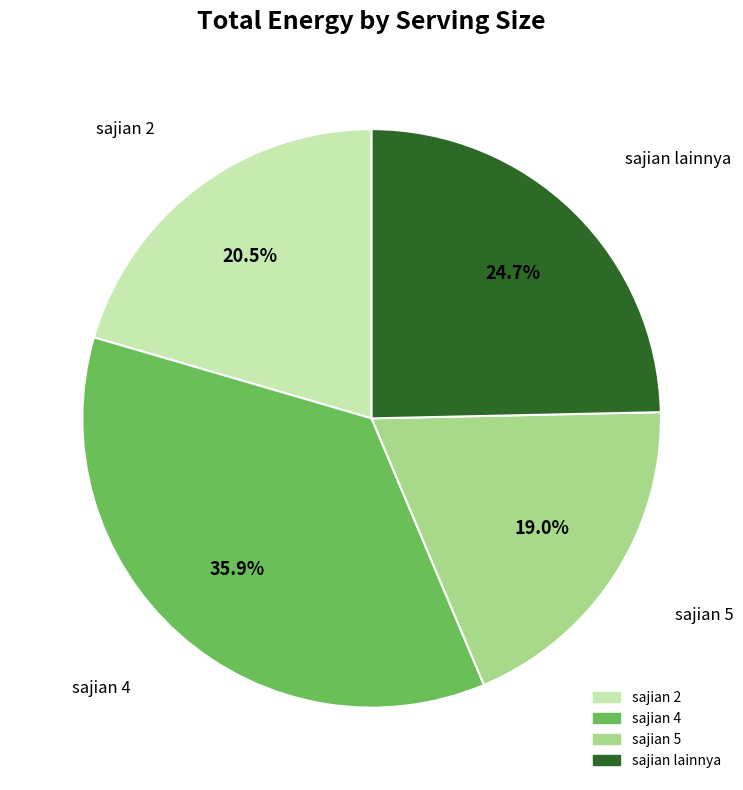

Is there a majority slice in this chart?

No